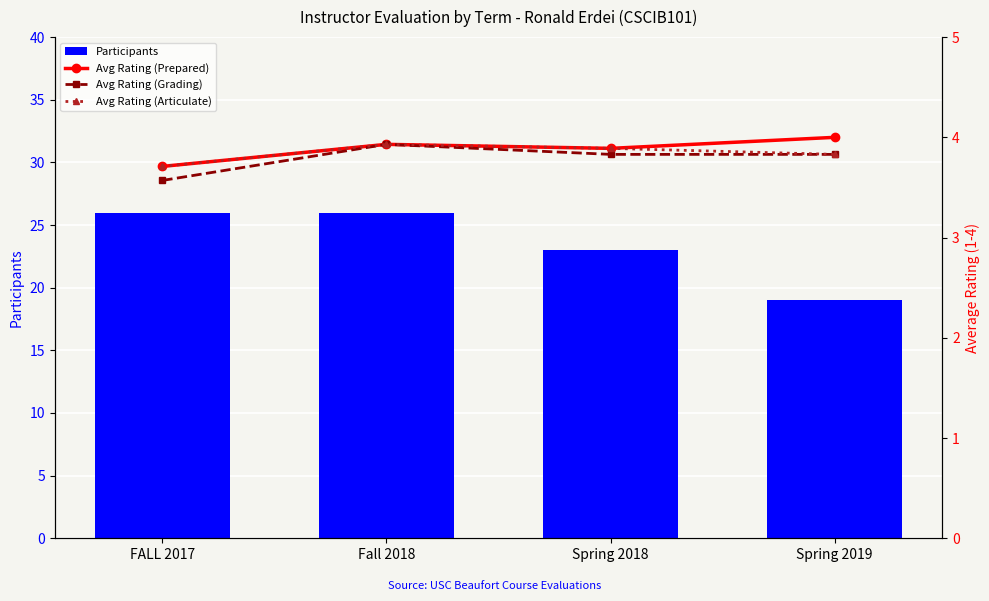

Does the chart contain stacked bars?

No